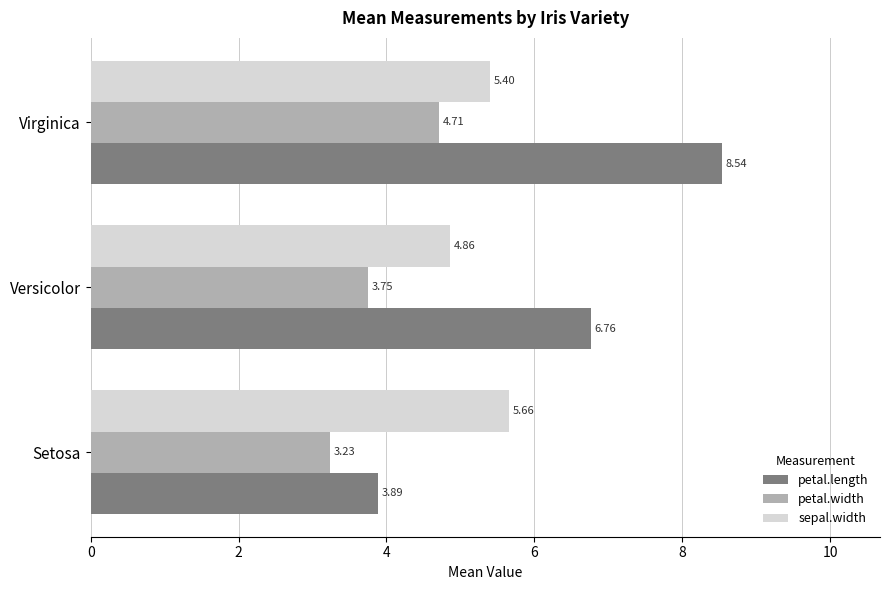

What is the difference between the maximum and minimum values in the petal.width series?

1.5